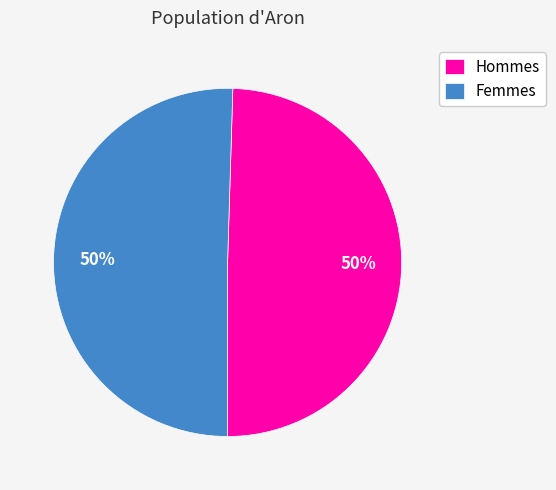

What is the ratio of the value at Femmes to the value at Hommes?

1.0